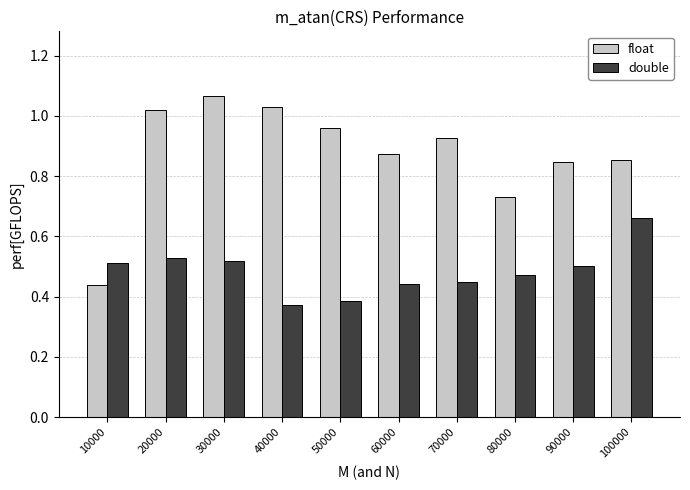

At which category is the sum across all series the highest?

30000